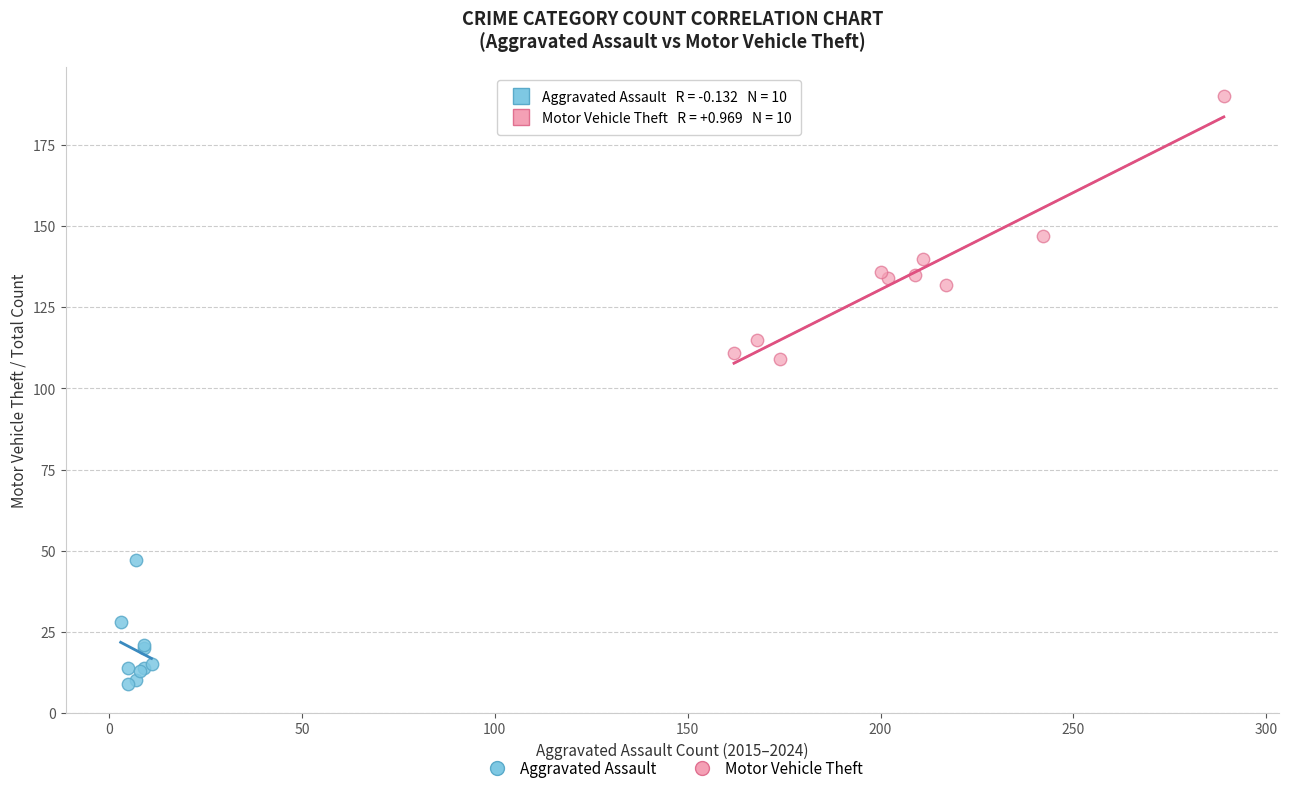

Which series contains the lowest Y value?

Aggravated Assault